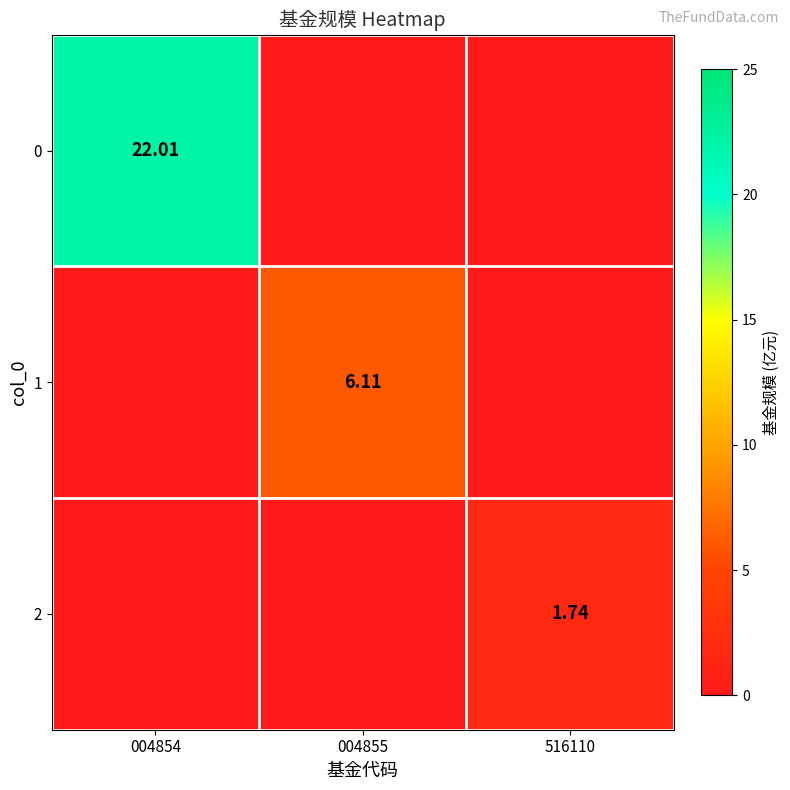

How many series are shown in this chart?

3